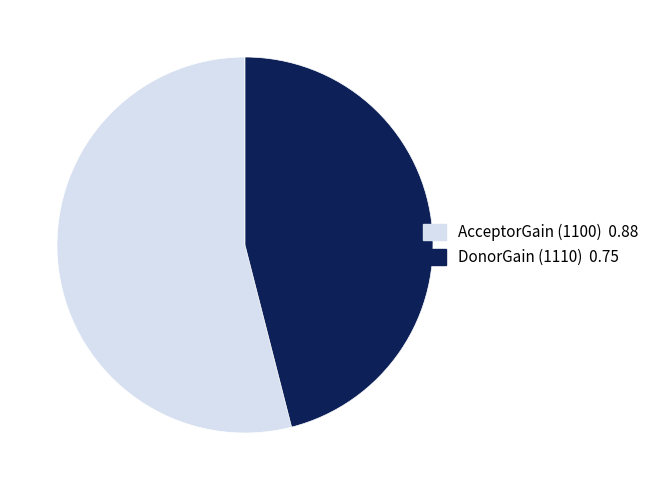

The DonorGain (1110) slice represents 31% of the pie. True or false?

False